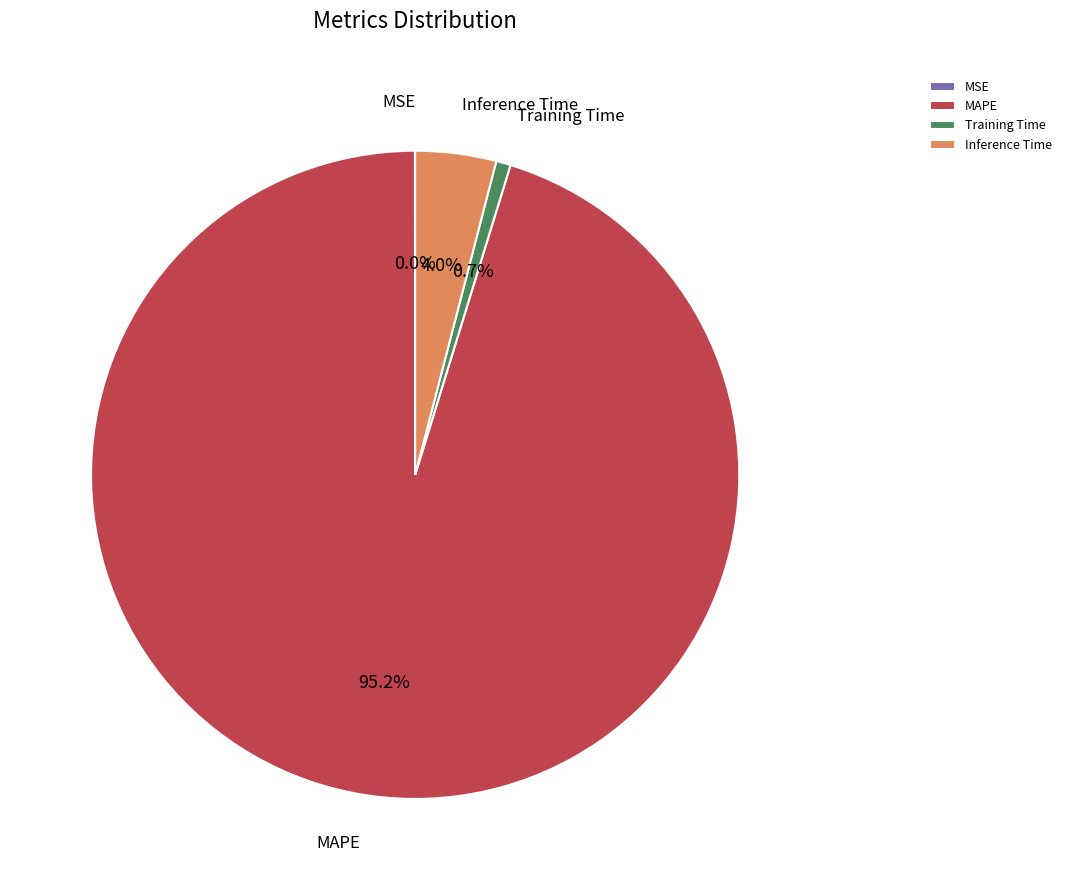

To the nearest percent, what is the average slice percentage?

25%